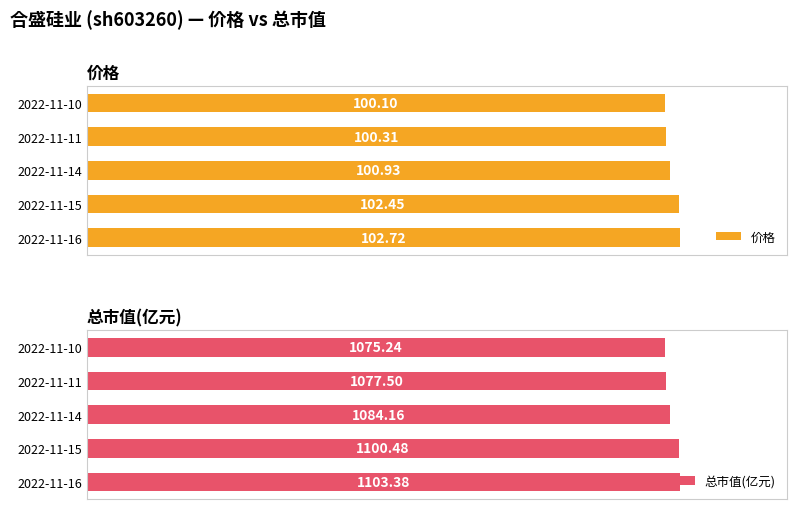

List the labels in order of 价格 value, largest first.

2022-11-16, 2022-11-15, 2022-11-14, 2022-11-11, 2022-11-10